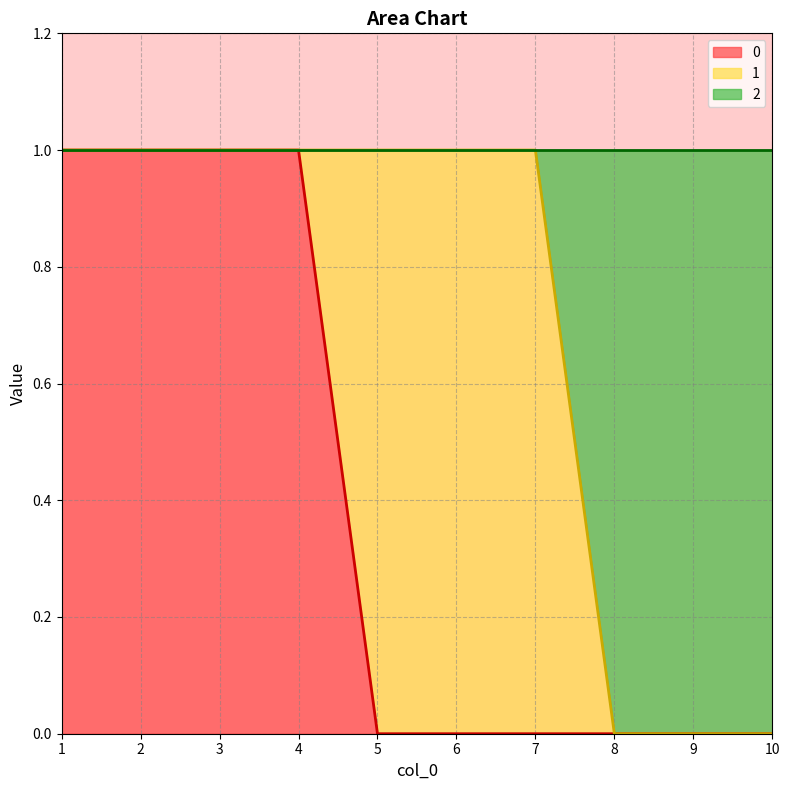

What are all the series names shown in the legend?

0, 1, 2